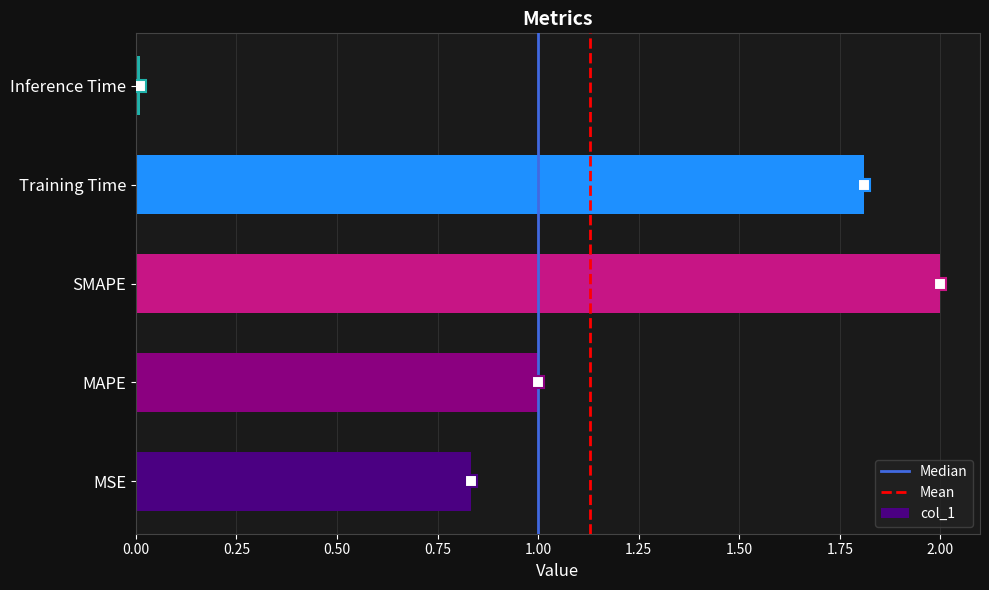

Rank the categories by value from lowest to highest.

Inference Time, MSE, MAPE, Training Time, SMAPE